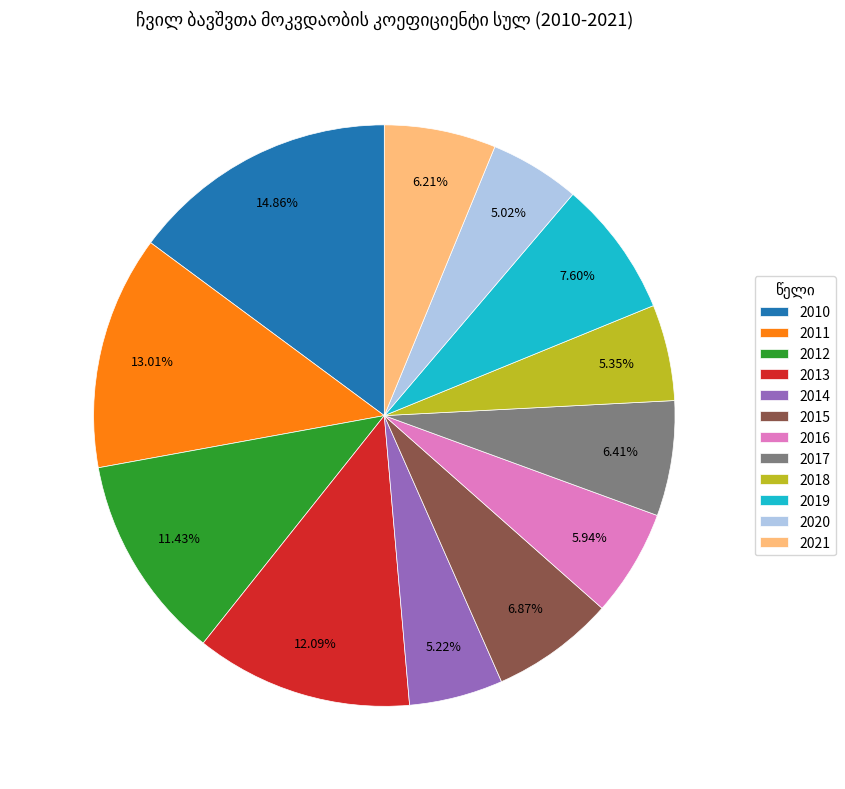

To the nearest percent, what is the combined percentage of 2016 and 2018?

11%